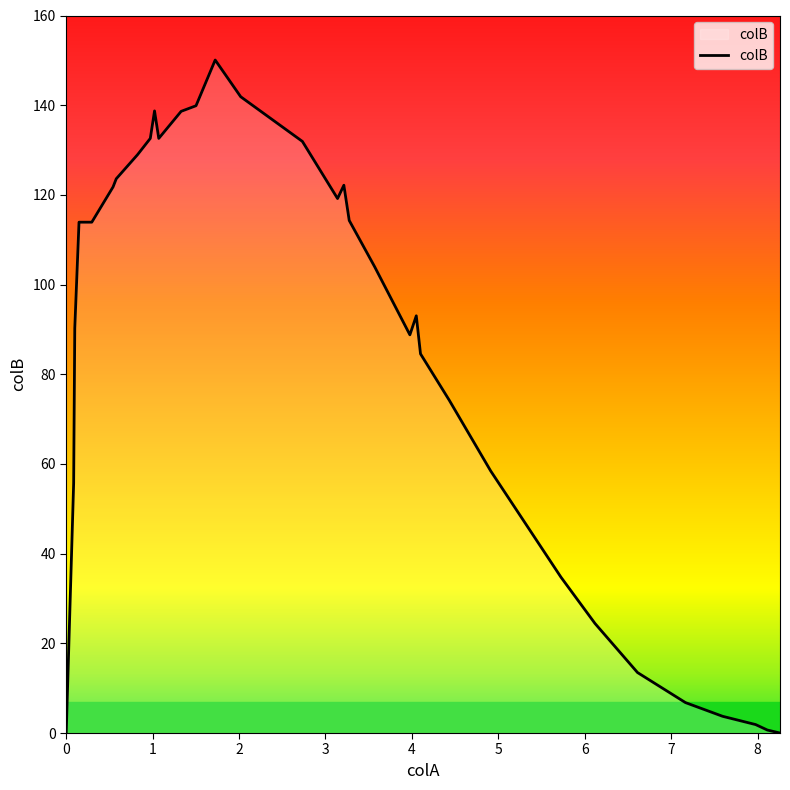

What is the maximum value shown in the chart?

150.1